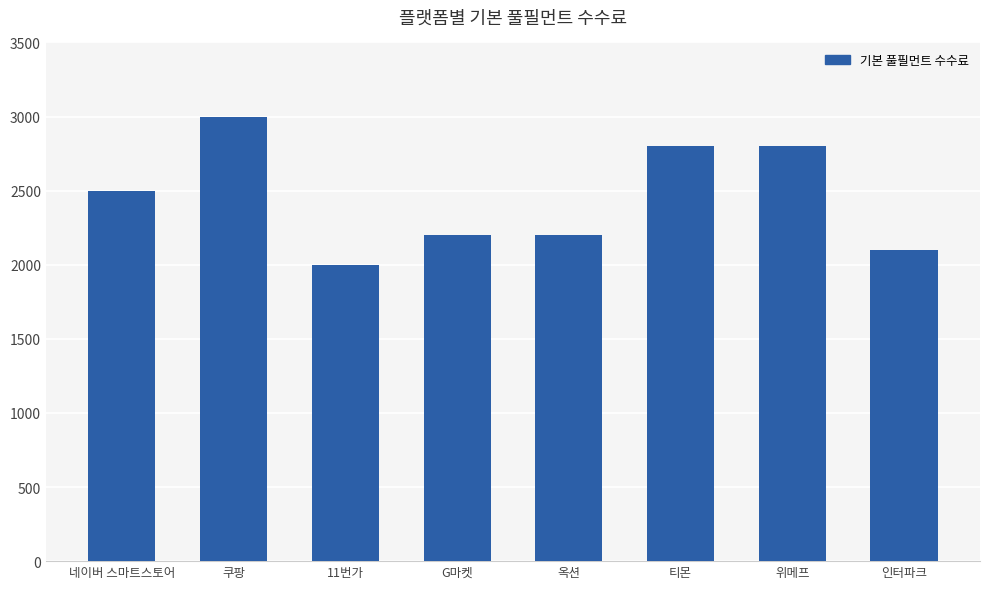

True or false: the data shows 867 at 쿠팡.

False